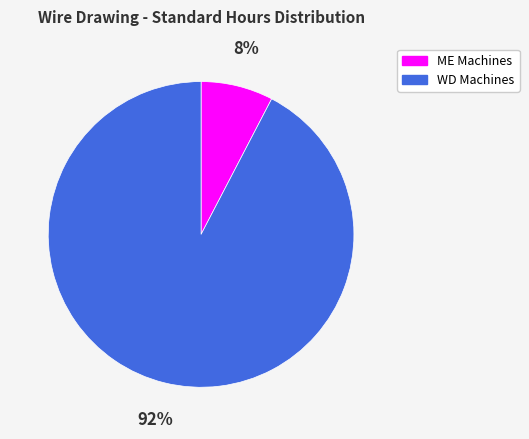

Is there any slice that represents more than half of the pie?

Yes